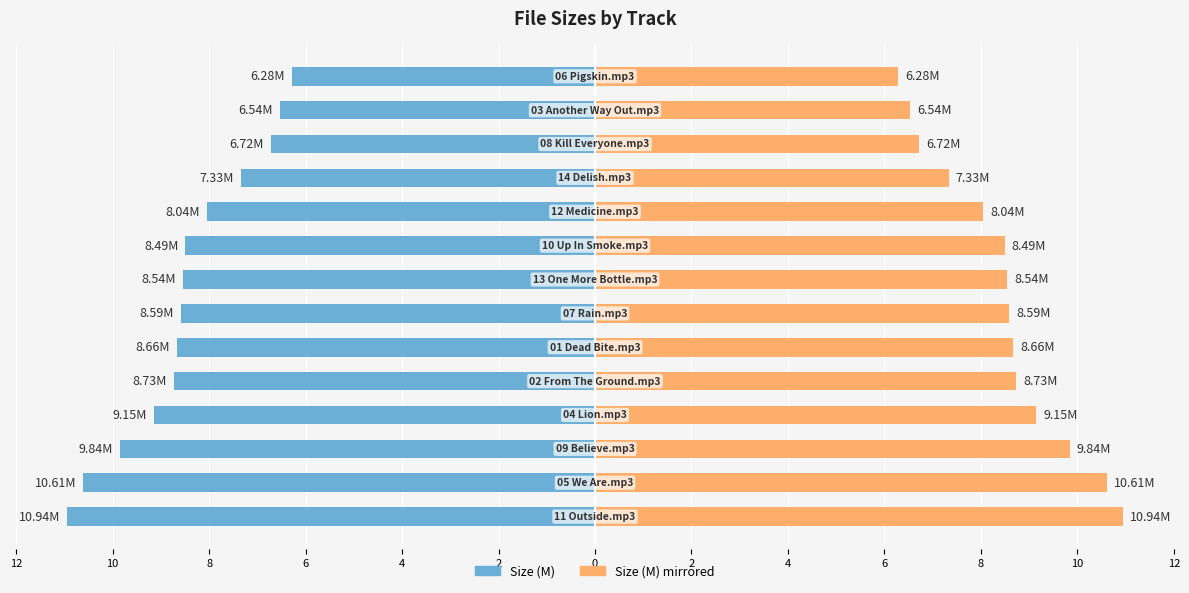

Rank the series by their maximum value, from highest to lowest.

Size (M) mirrored, Size (M)